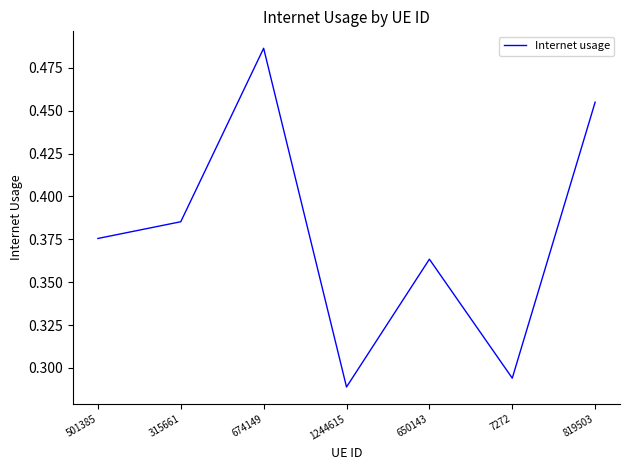

Count the values in the range 0 to 1.

7